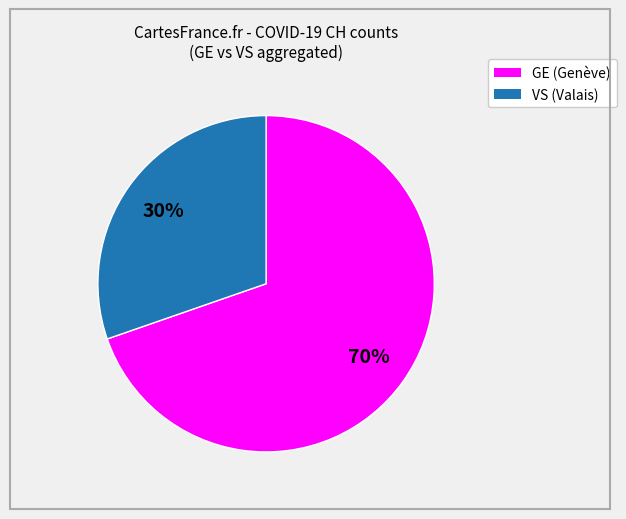

Is there any slice that represents more than half of the pie?

Yes